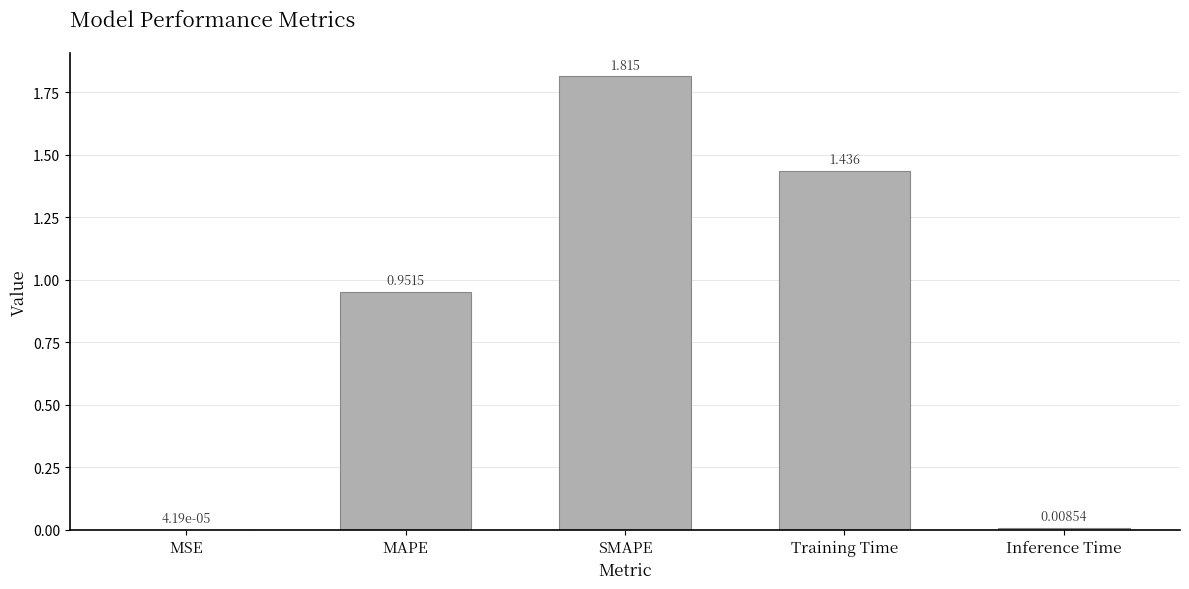

Which label corresponds to the largest value in the chart?

SMAPE